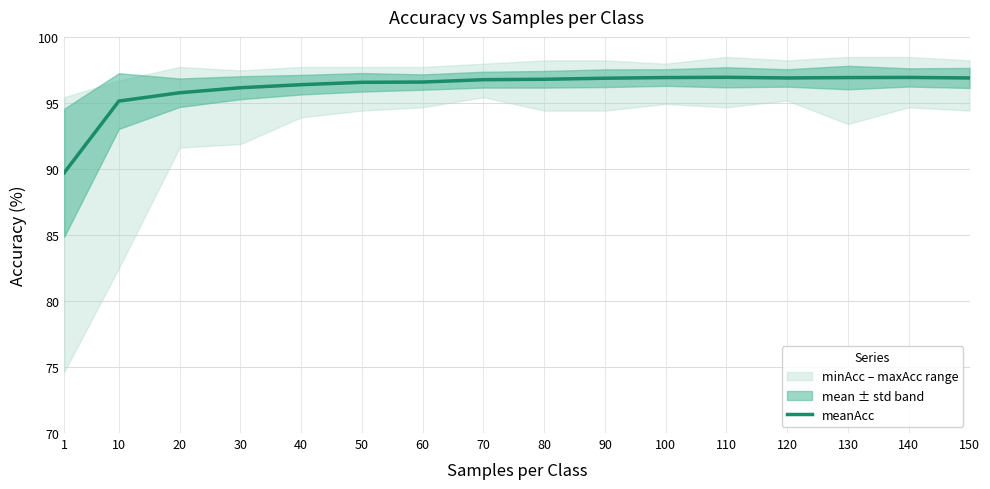

List the labels in order of value, largest first.

110, 140, 100, 130, 120, 150, 90, 80, 70, 60, 50, 40, 30, 20, 10, 1